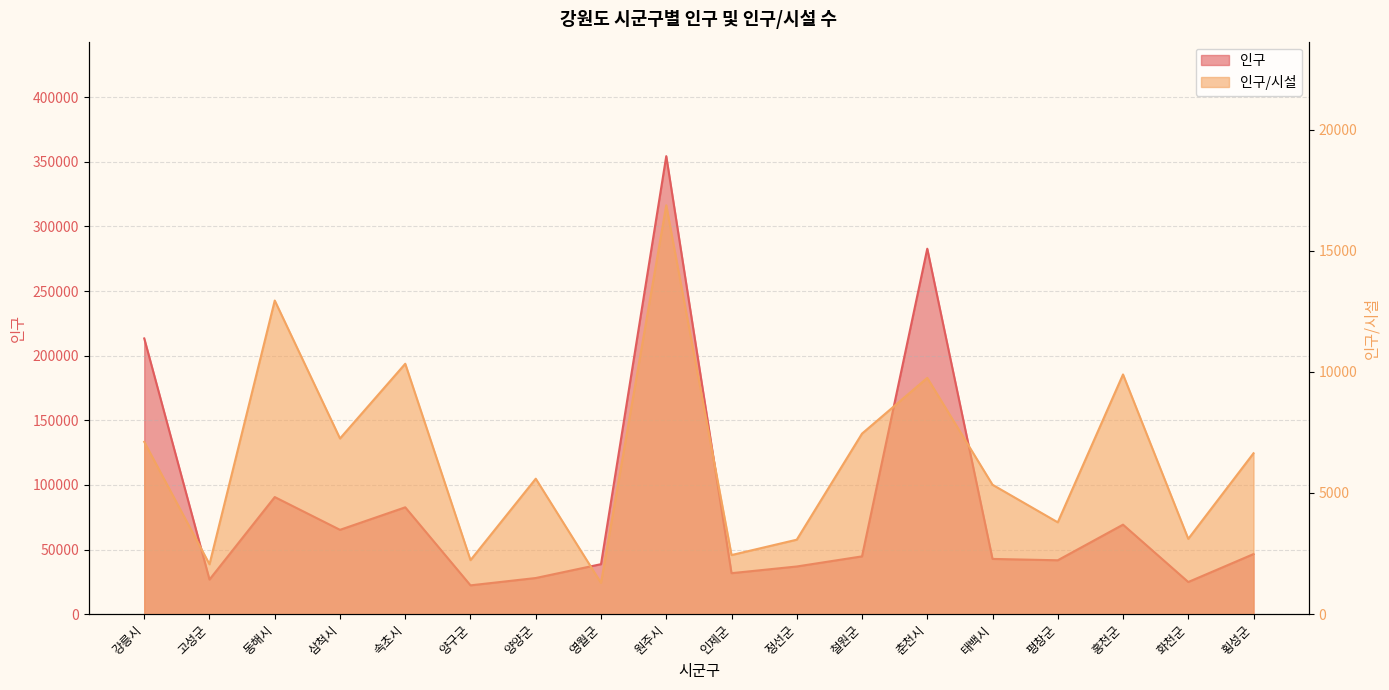

True or false: 인구/시설 and 인구 intersect in this chart.

False